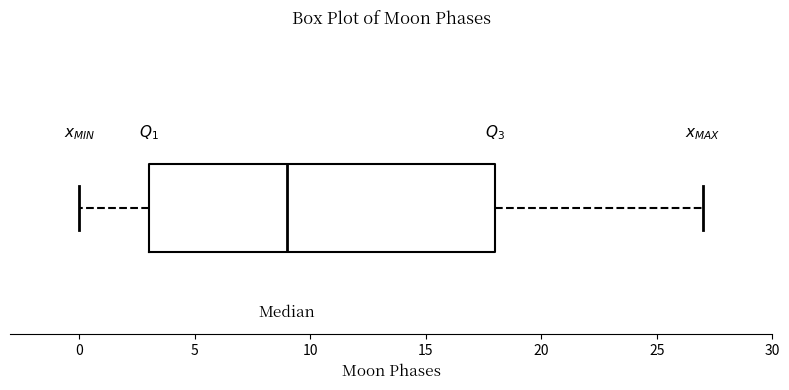

Transcribe this box plot: give where the median line is, the range the box spans, and where the two whiskers end, as read against the x-axis. The values are not printed on the chart, so give them approximately, as read against the axis.

median 9, box 3 to 18, whiskers 0 to 27